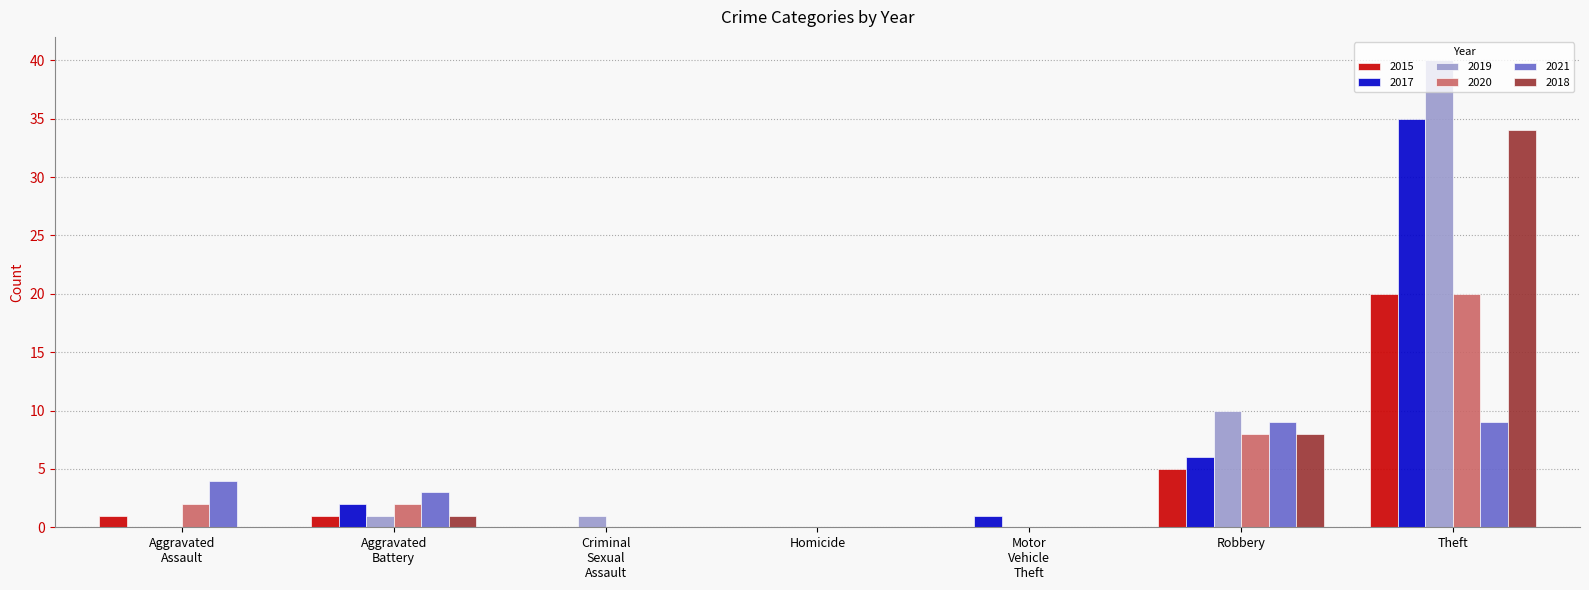

What are all the series names shown in the legend?

2015, 2017, 2019, 2020, 2021, 2018